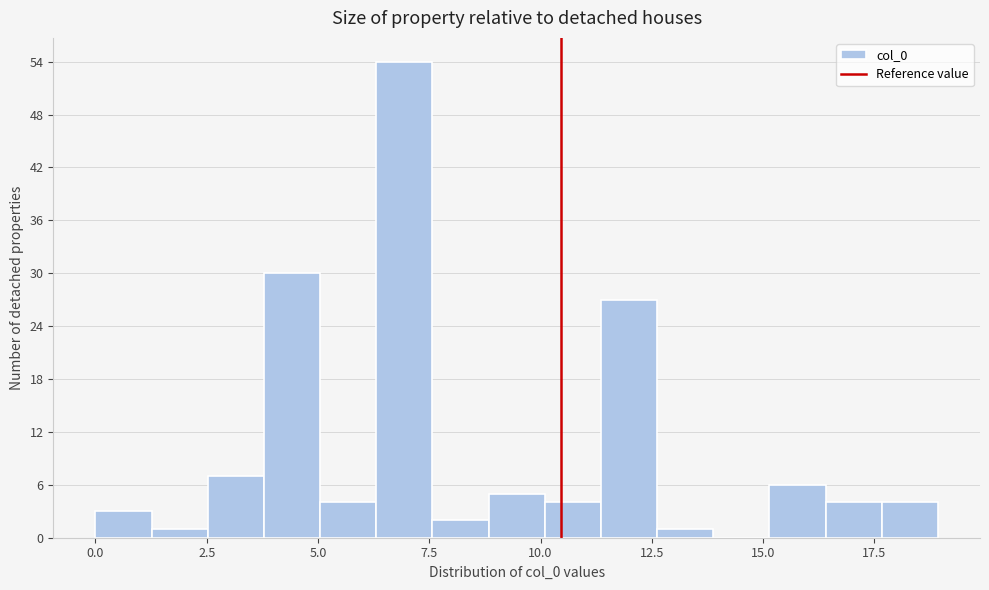

Around what value on the x-axis is the tallest bar? Give the approximate position of its centre, as read against the axis.

7.0